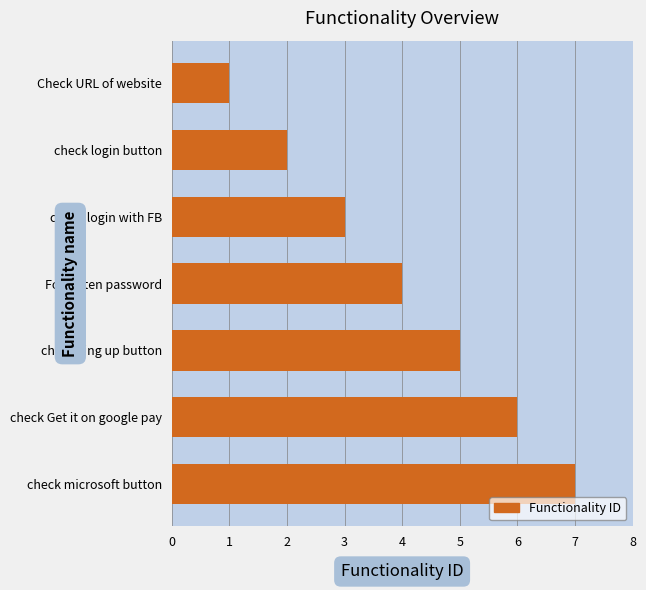

Which has a higher value, check microsoft button or check login button?

check microsoft button